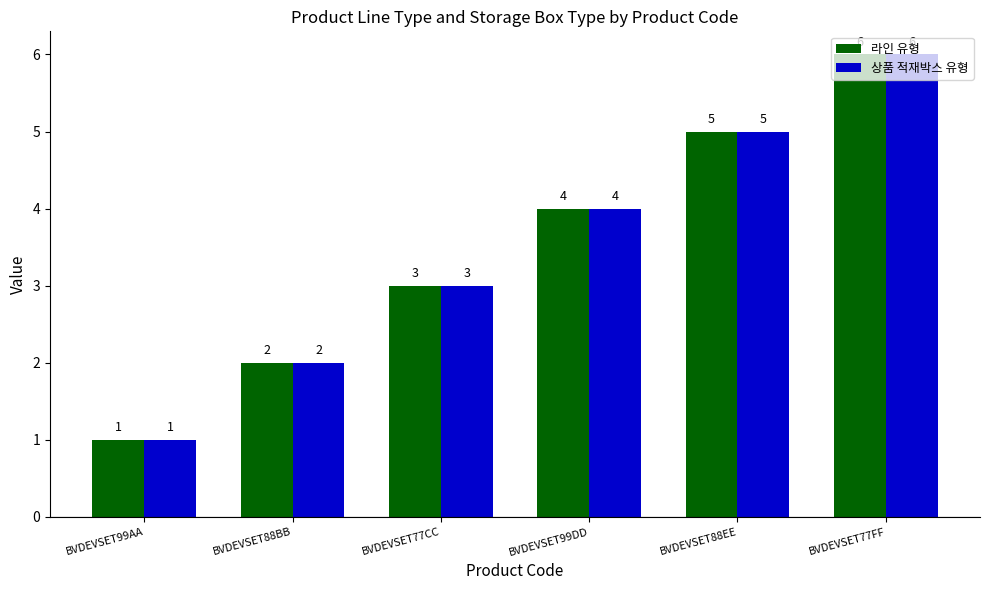

What is the difference between the second highest and second lowest values in the 상품 적재박스 유형 series?

3